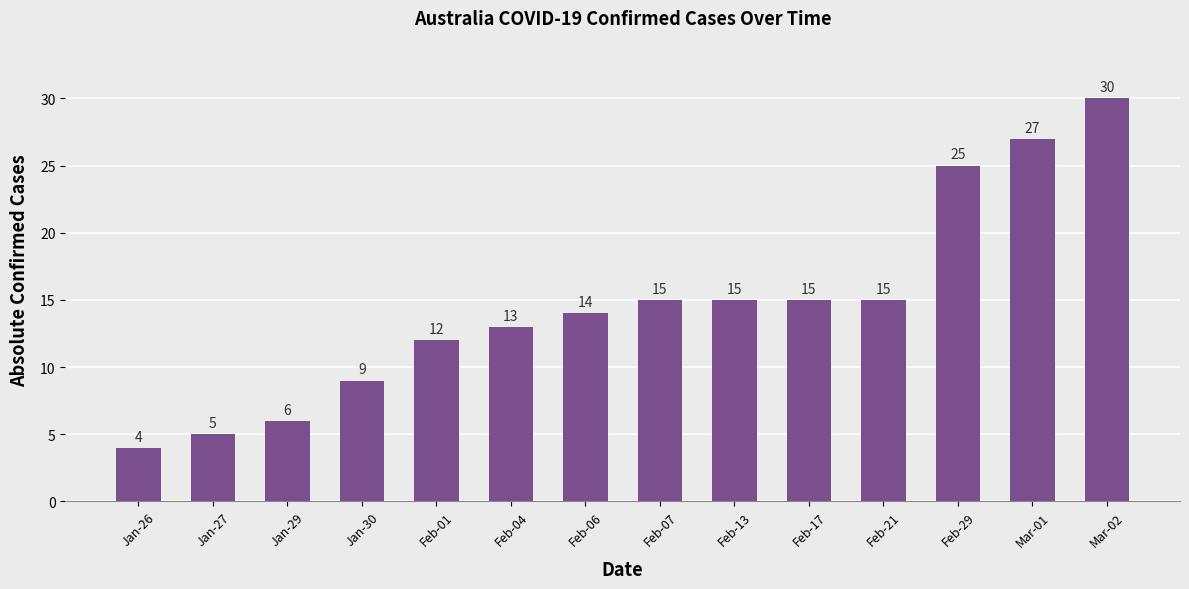

What is the approximate value at Jan-29, to the nearest 10?

10